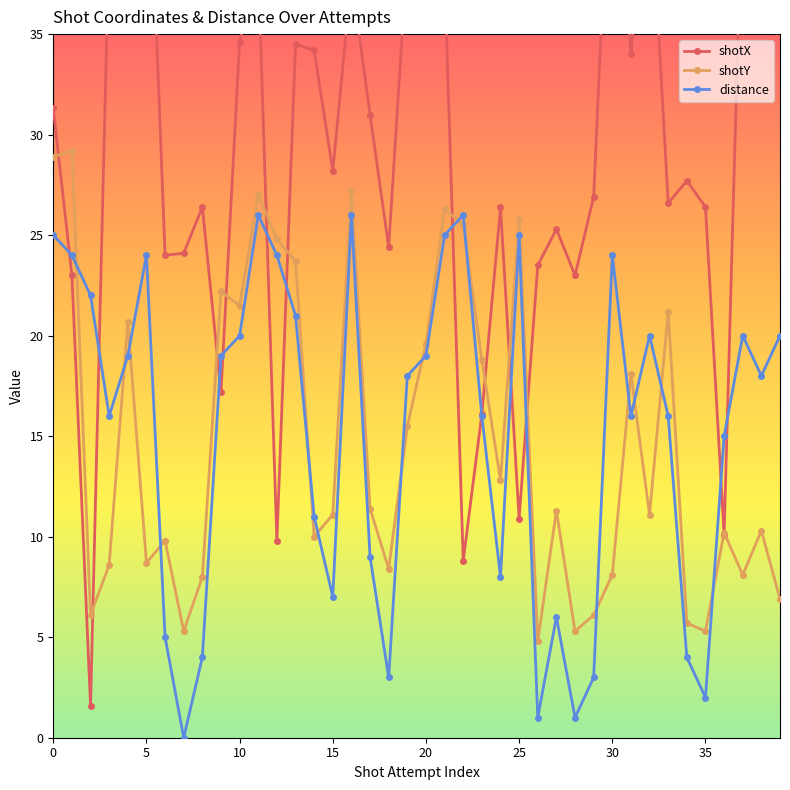

After their last crossing, which series has the higher values: shotY or shotX?

shotX